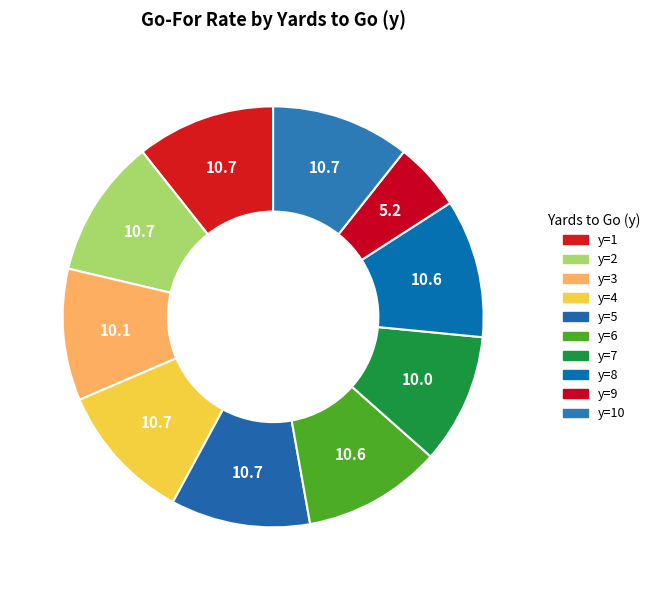

How many segments does this pie chart have?

10